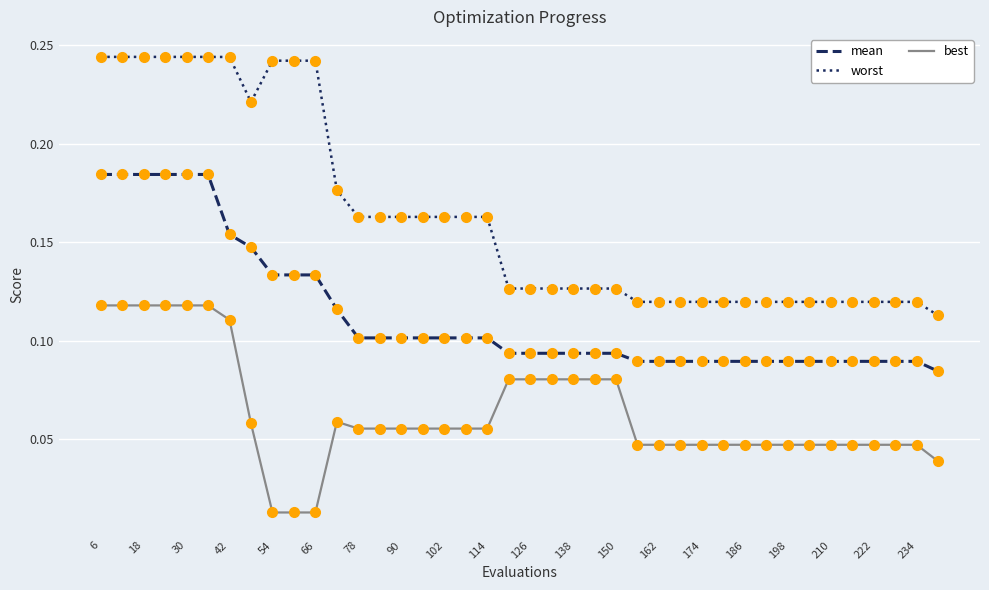

Which series has the largest total across all categories?

worst